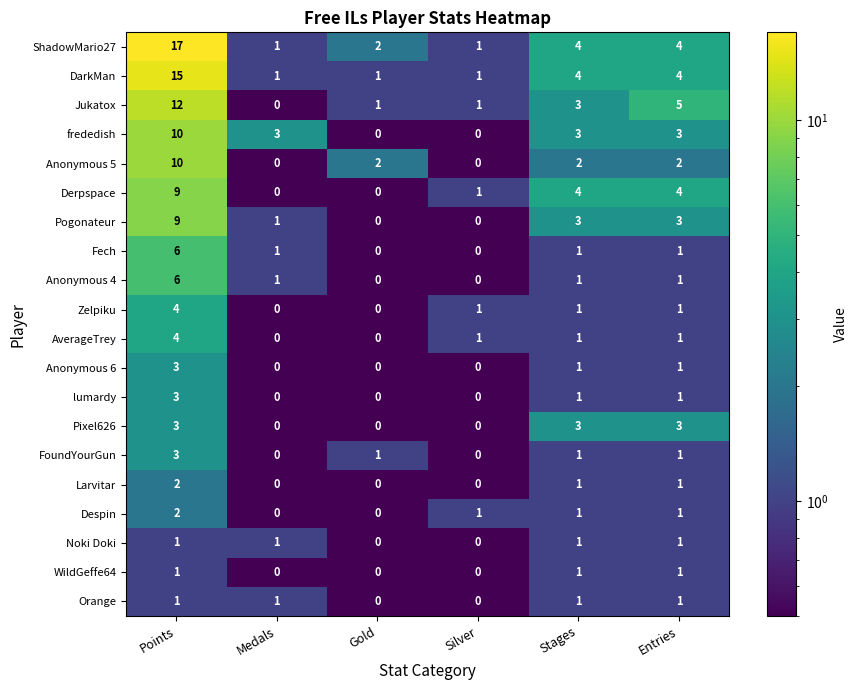

Is it true that Anonymous 4 equals 0 at Silver?

True